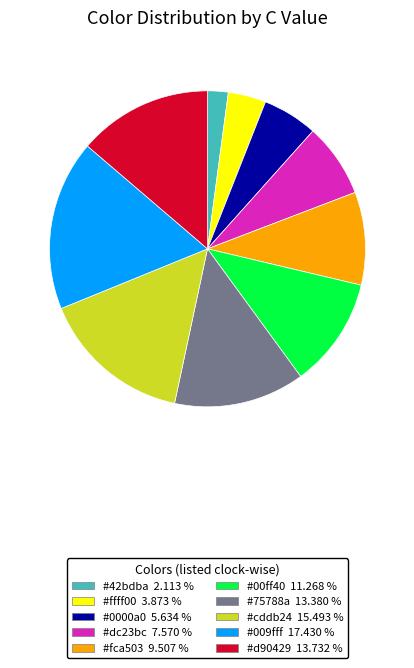

How many slices are in this pie chart?

10